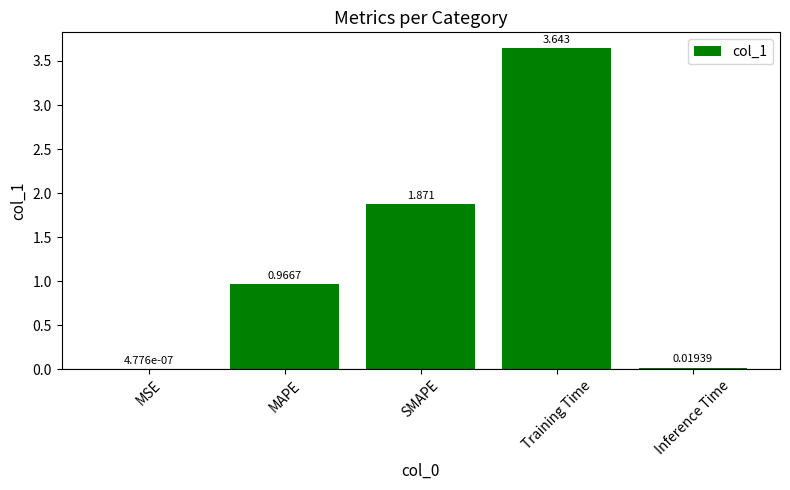

True or false: the data shows 1.7 at MAPE.

False